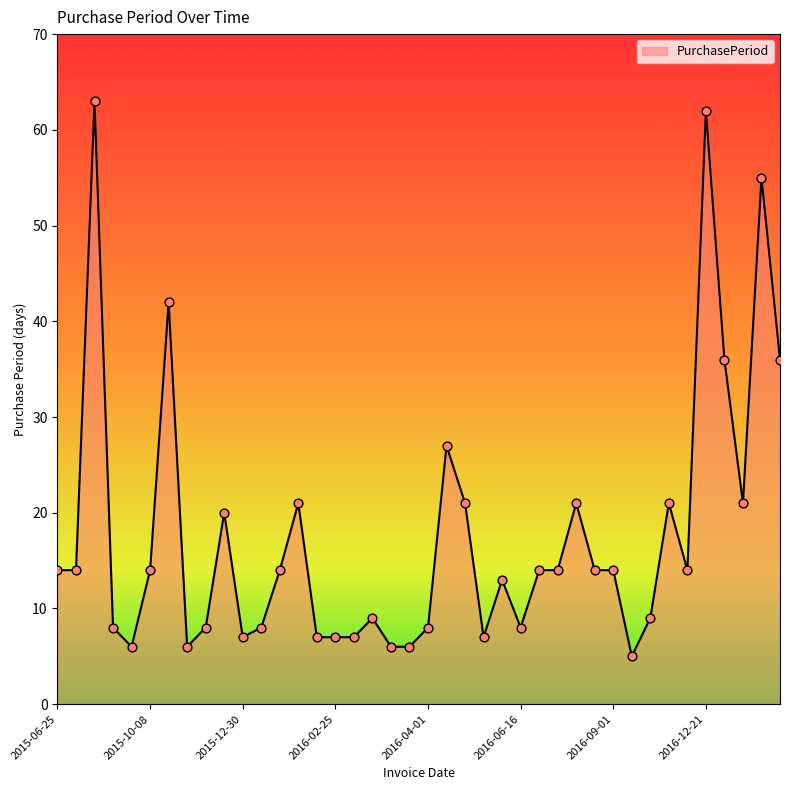

What is the minimum value shown in the chart?

5